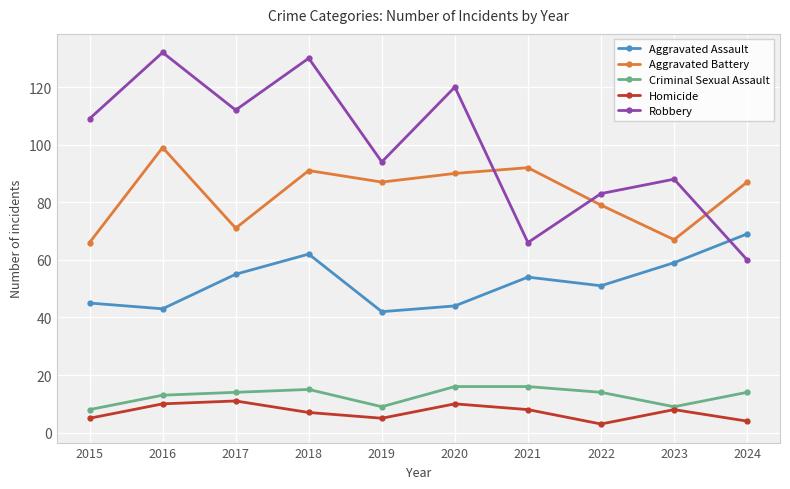

True or false: Aggravated Assault and Aggravated Battery intersect in this chart.

False